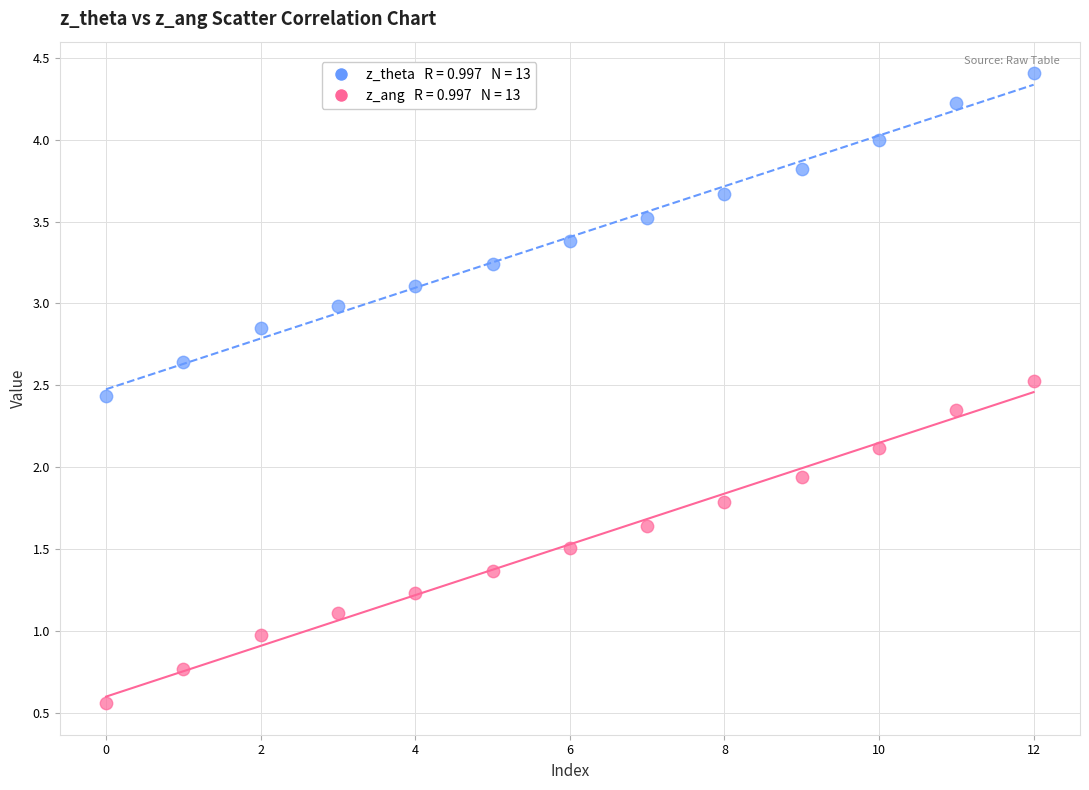

Across all series, what Y value is closest to 2?

1.9